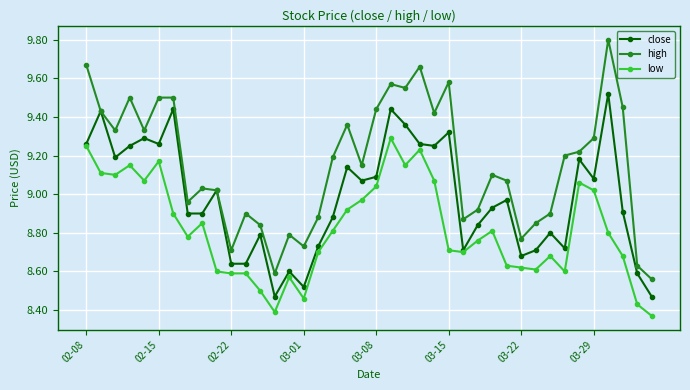

True or false: high has more than 1 points higher than both neighbors.

True